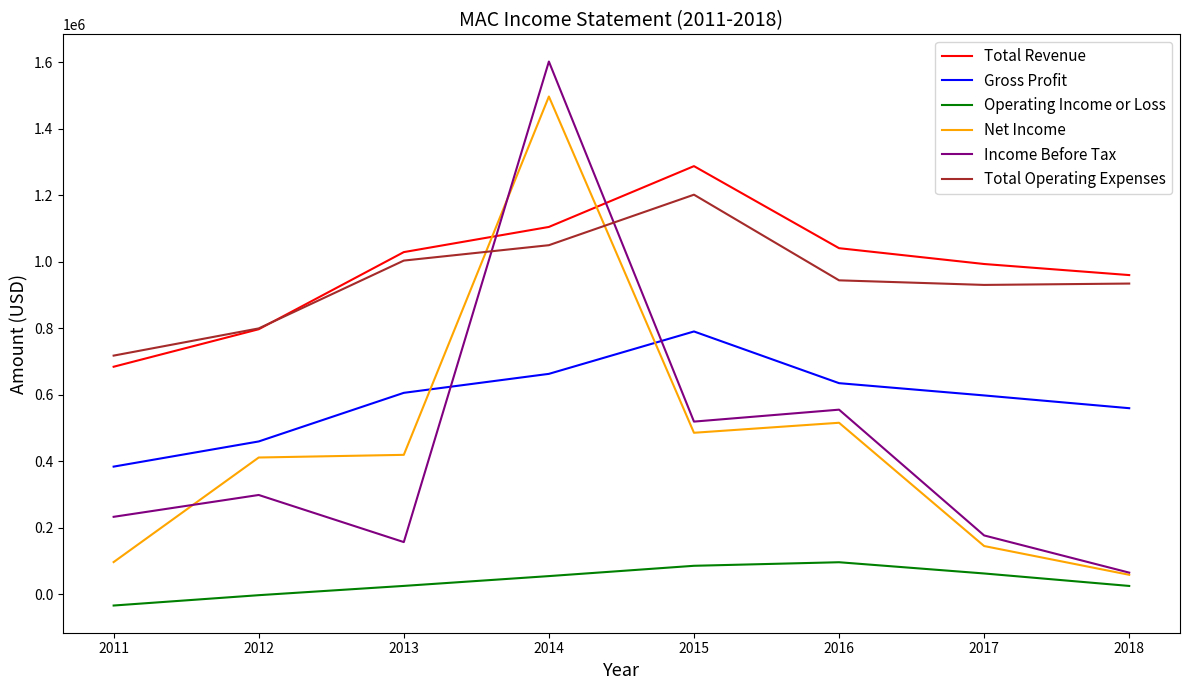

What is the sum of all Income Before Tax values?

3610300